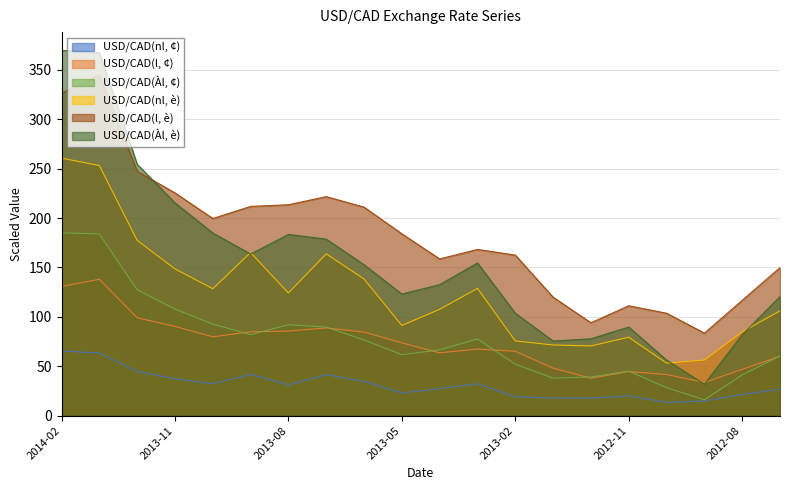

What is the difference between the maximum and minimum values in the USD/CAD(nl, è) series?

207.5